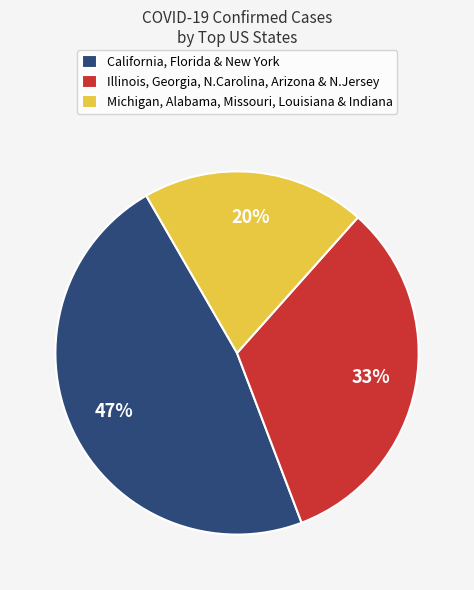

Rank the categories by value from lowest to highest.

Michigan, Alabama, Missouri, Louisiana & Indiana, Illinois, Georgia, N.Carolina, Arizona & N.Jersey, California, Florida & New York